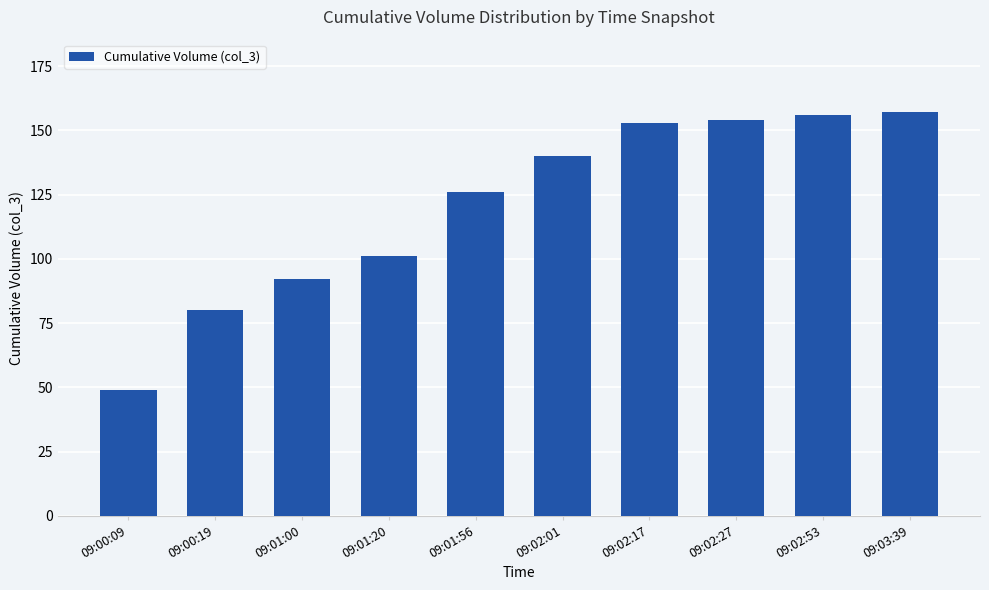

What is the change in value from 09:02:01 to 09:02:27?

+14